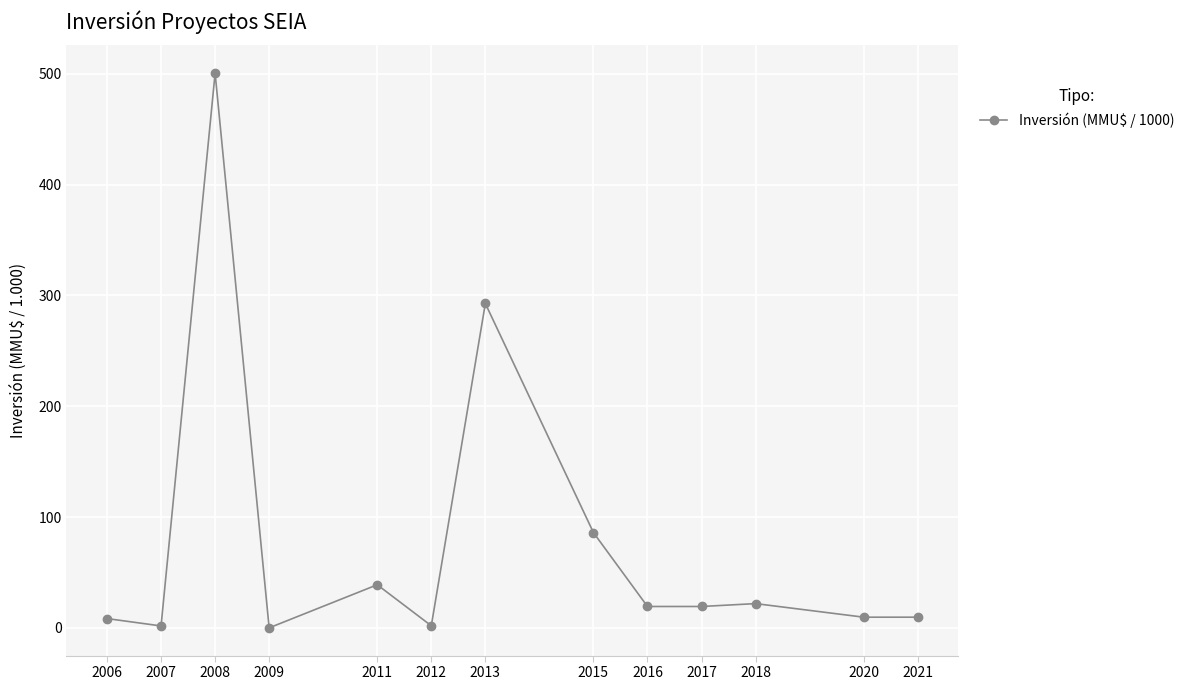

How many data points does each series have?

13